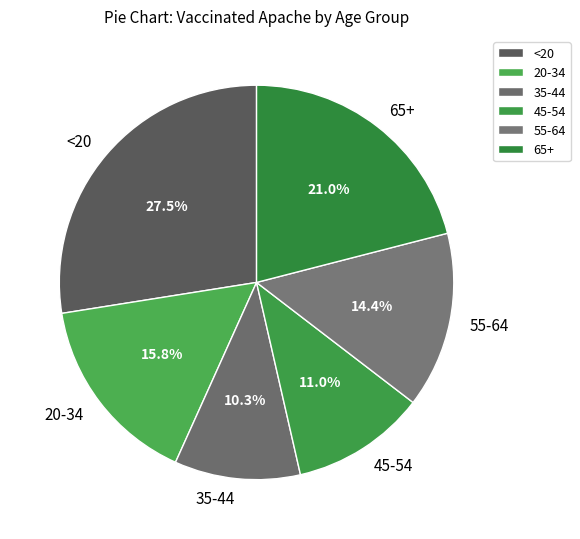

Count the number of slices in the pie.

6